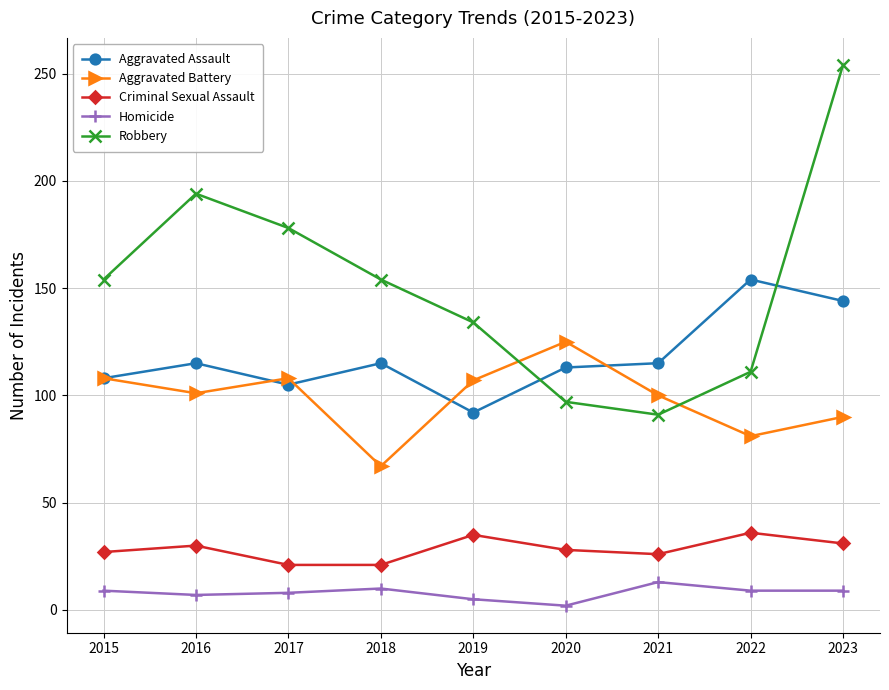

What is the maximum value for Criminal Sexual Assault?

36